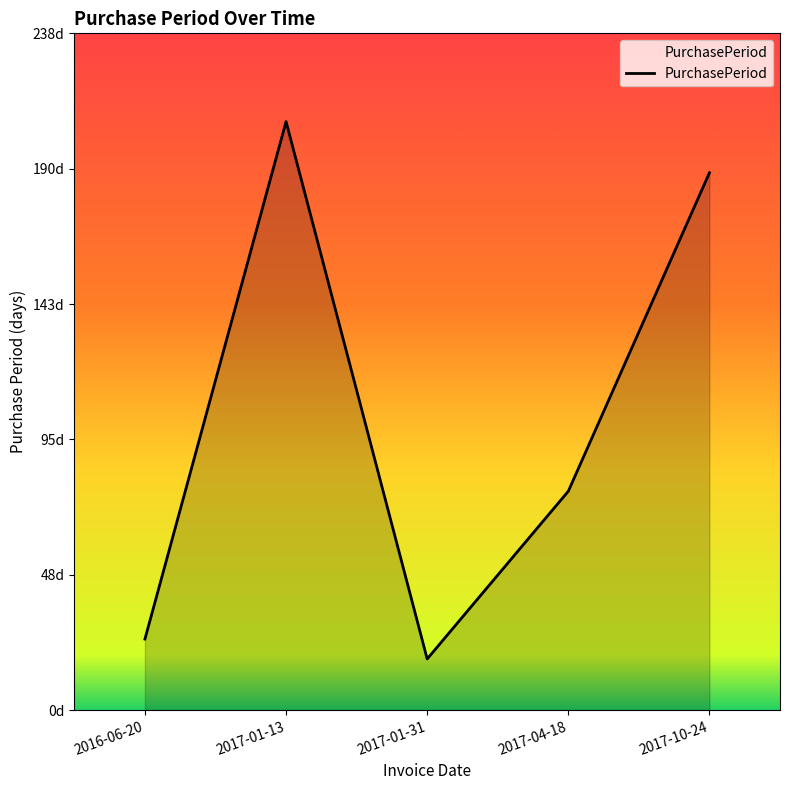

Reading left to right, transcribe all the data shown in this chart.

25	207	18	77	189